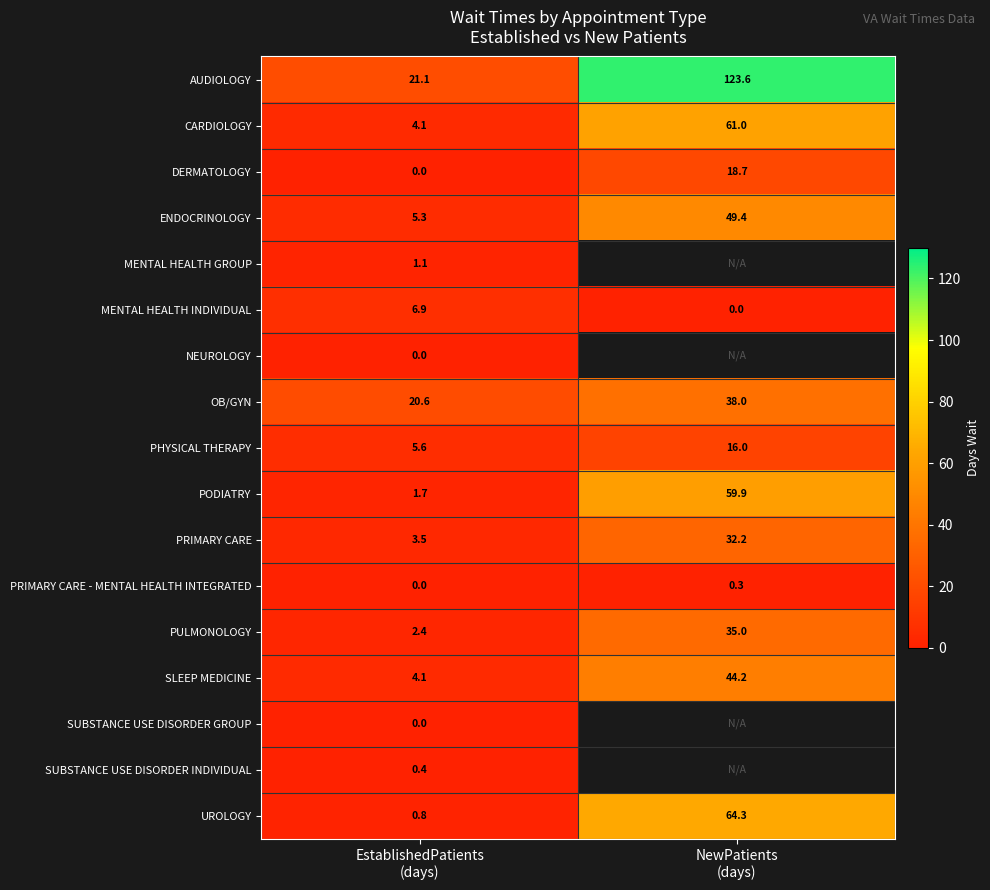

What is the average value of the OB/GYN series?

29.3